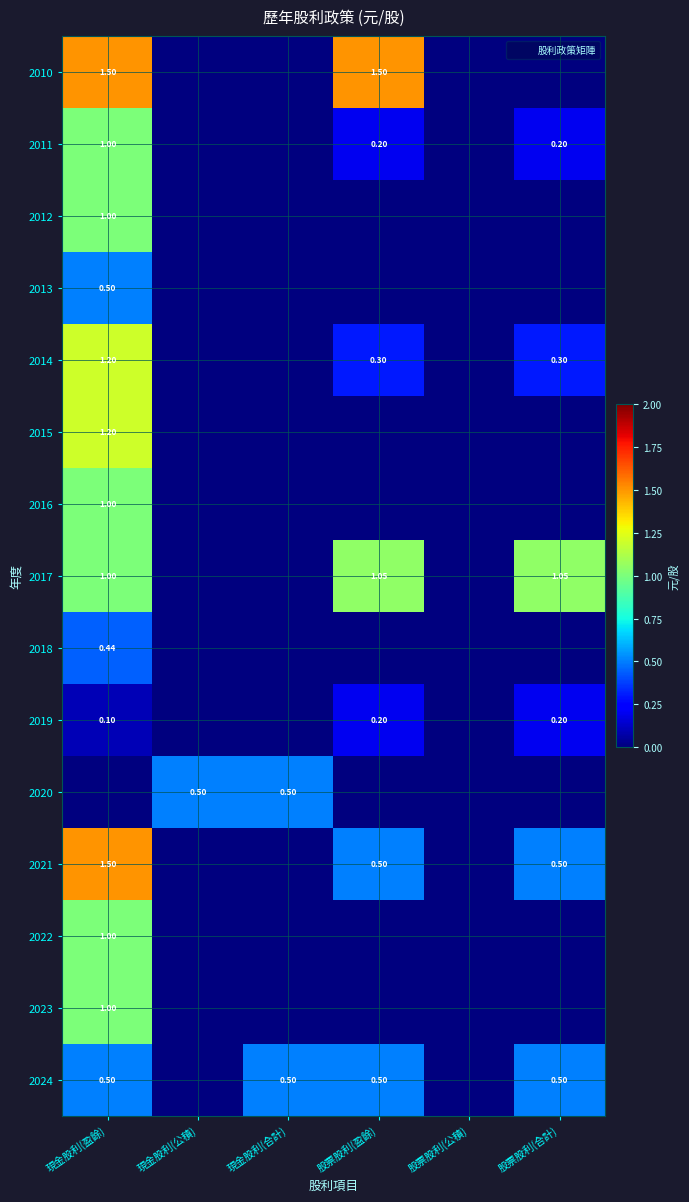

At which label is 2022 closest to 0?

現金股利(公積)